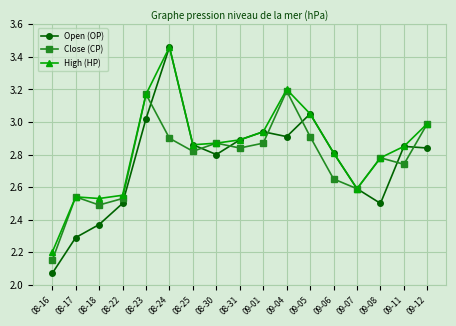

Count the number of data series in this chart.

3